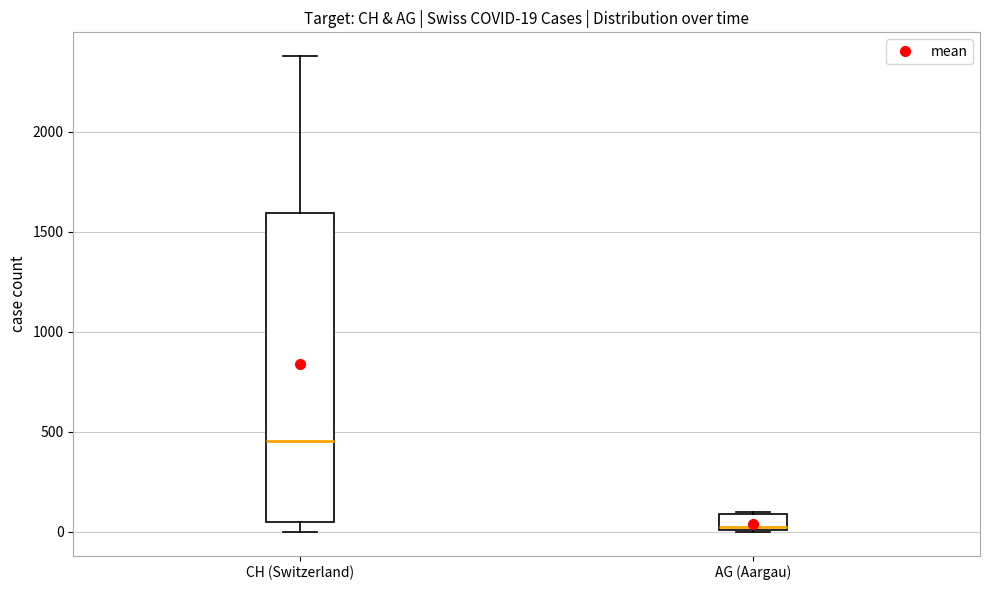

Which box is the tallest, from its lower edge to its upper edge?

CH (Switzerland)